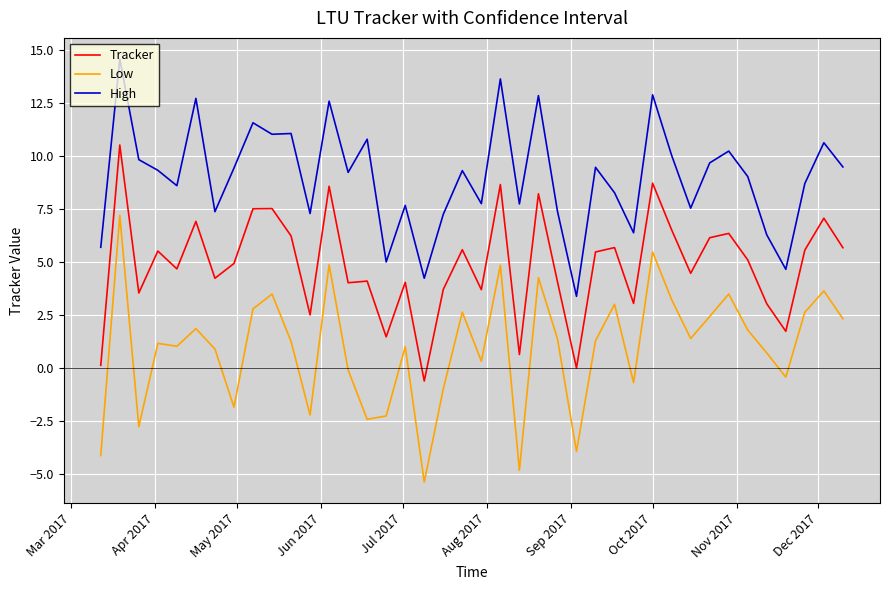

True or false: Tracker and Low intersect in this chart.

False